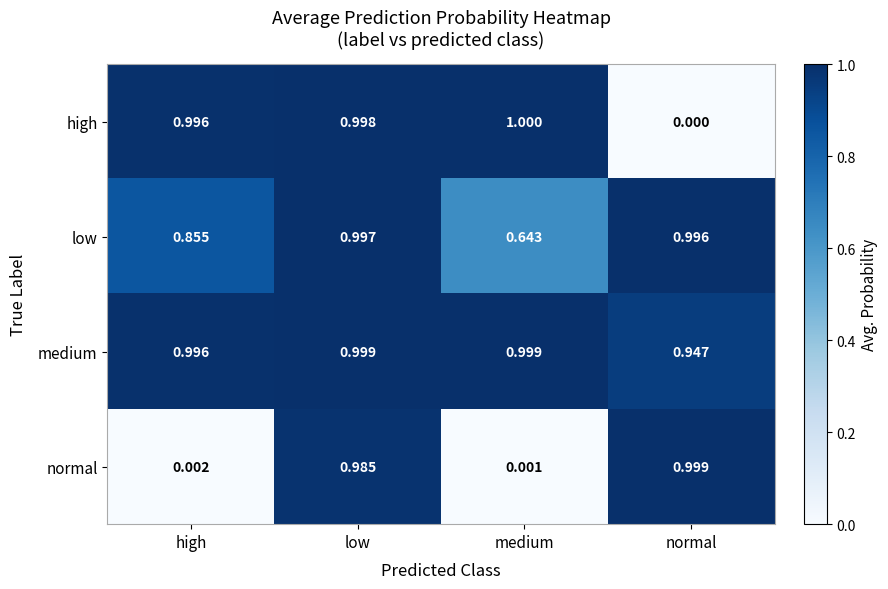

Which series has the largest range (max minus min)?

high